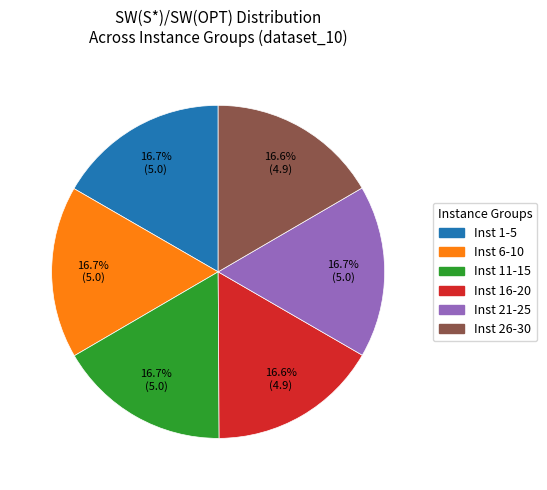

Is there any slice that represents more than half of the pie?

No